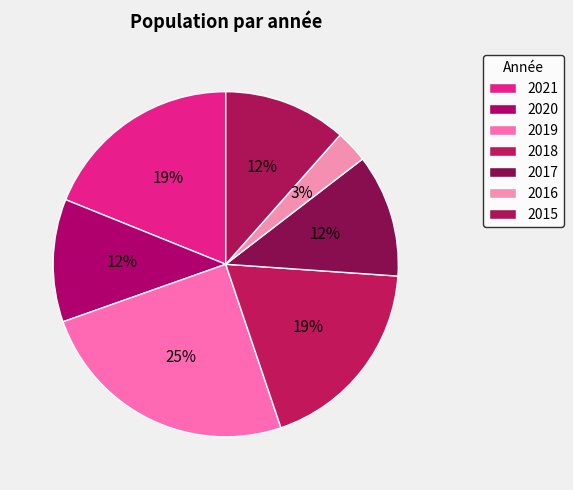

To the nearest percent, what portion does 2015 represent?

12%